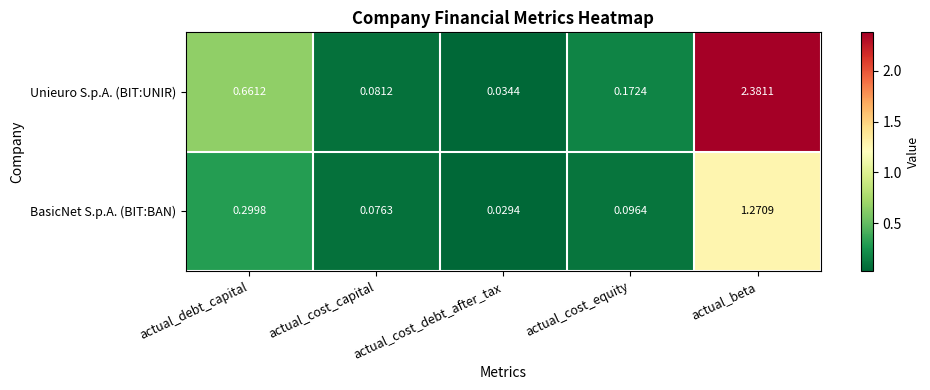

Which label corresponds to the smallest value in the chart?

actual_cost_debt_after_tax